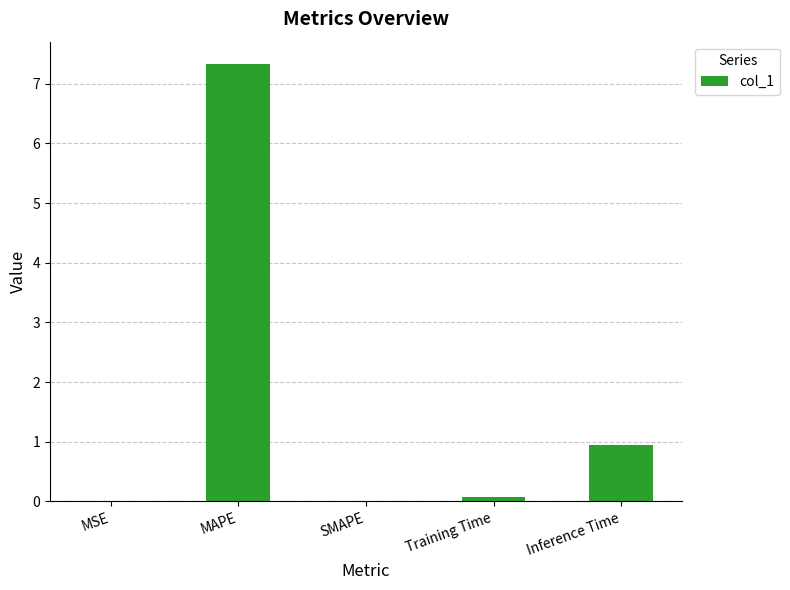

Between Inference Time and MSE, which is larger?

Inference Time